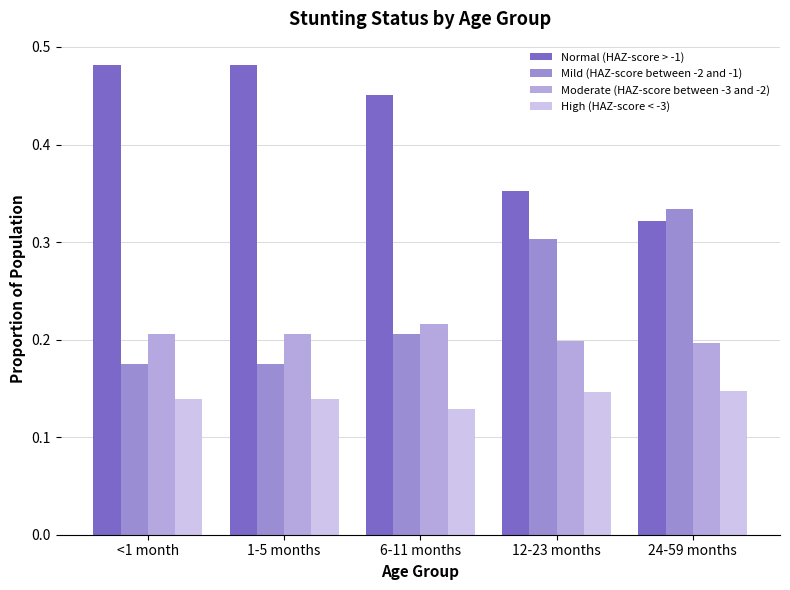

Which series has the largest range (max minus min)?

Mild (HAZ-score between -2 and -1)